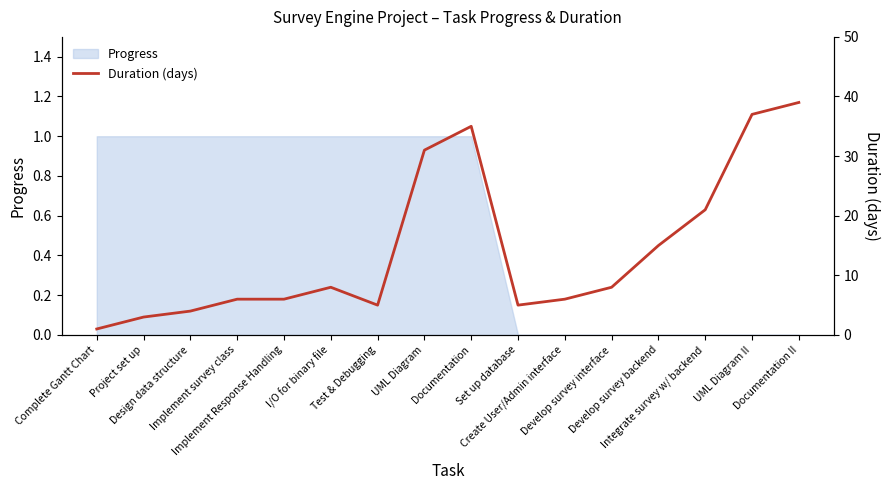

Reading left to right, list all the values displayed in this chart.

Complete Gantt Chart=1	Project set up=3	Design data structure=4	Implement survey class=6	Implement Response Handling=6	I/O for binary file=8	Test & Debugging=5	UML Diagram=31	Documentation=35	Set up database=5	Create User/Admin interface=6	Develop survey interface=8	Develop survey backend=15	Integrate survey w/ backend=21	UML Diagram II=37	Documentation II=39